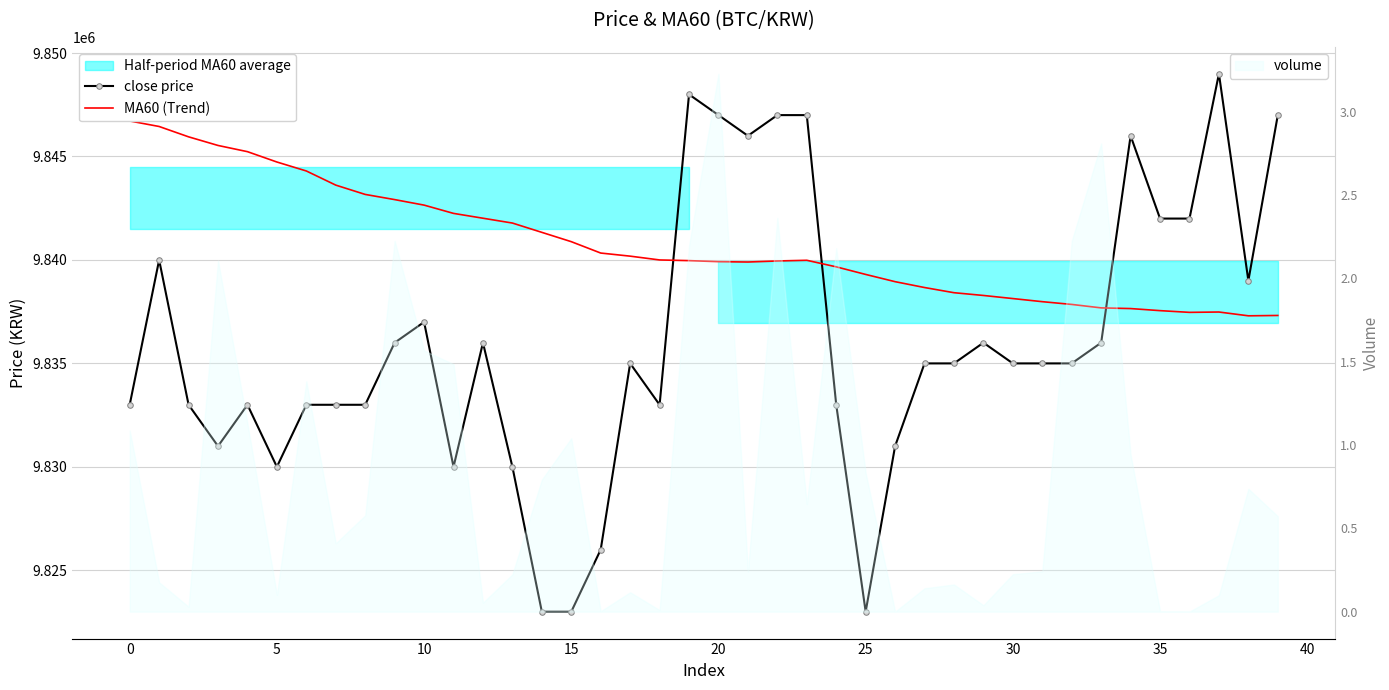

What is the difference between the close price values at 32 and 37?

14000.0